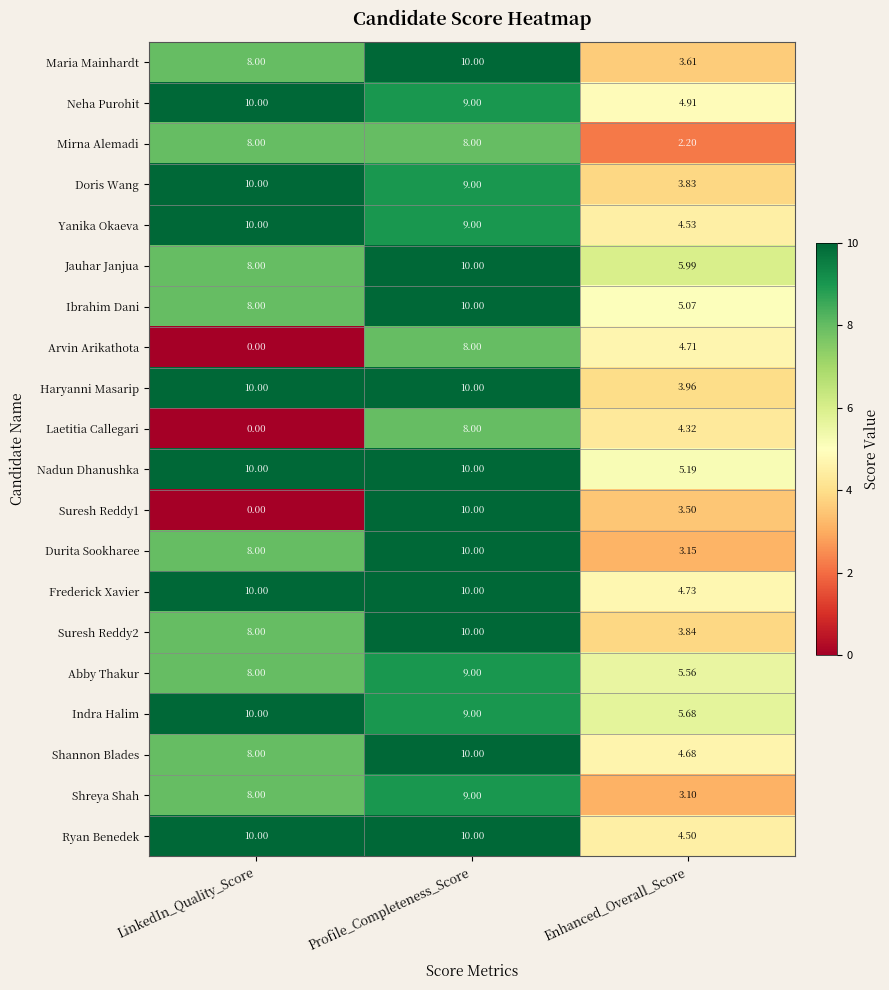

Between Profile_Completeness_Score and Enhanced_Overall_Score, which series saw the biggest shift?

Durita Sookharee